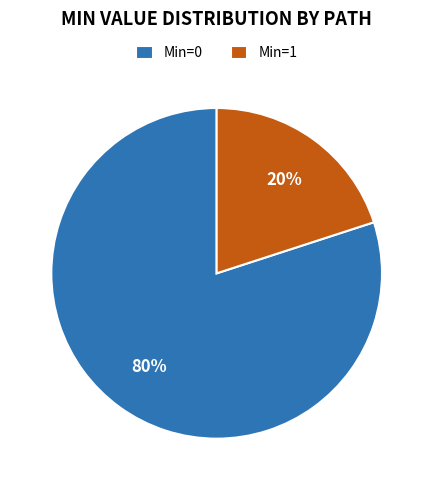

Is Min=1 the majority of the pie?

No